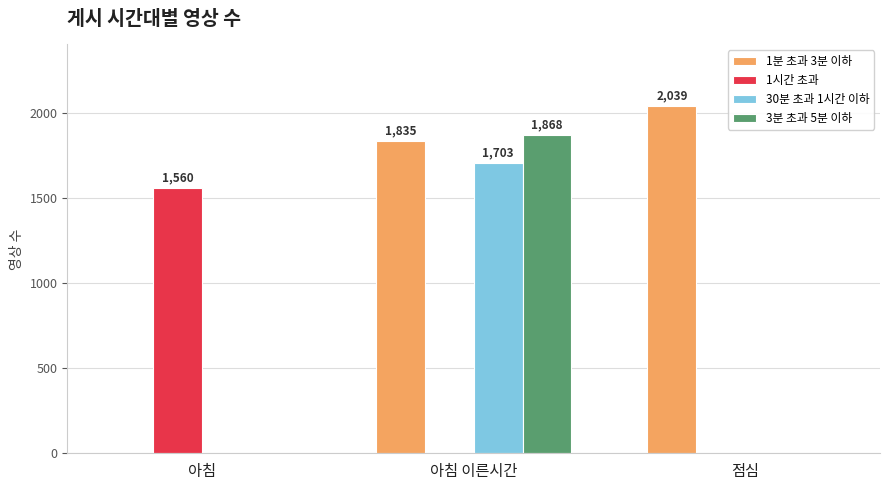

At which category is the sum across all series the highest?

아침 이른시간